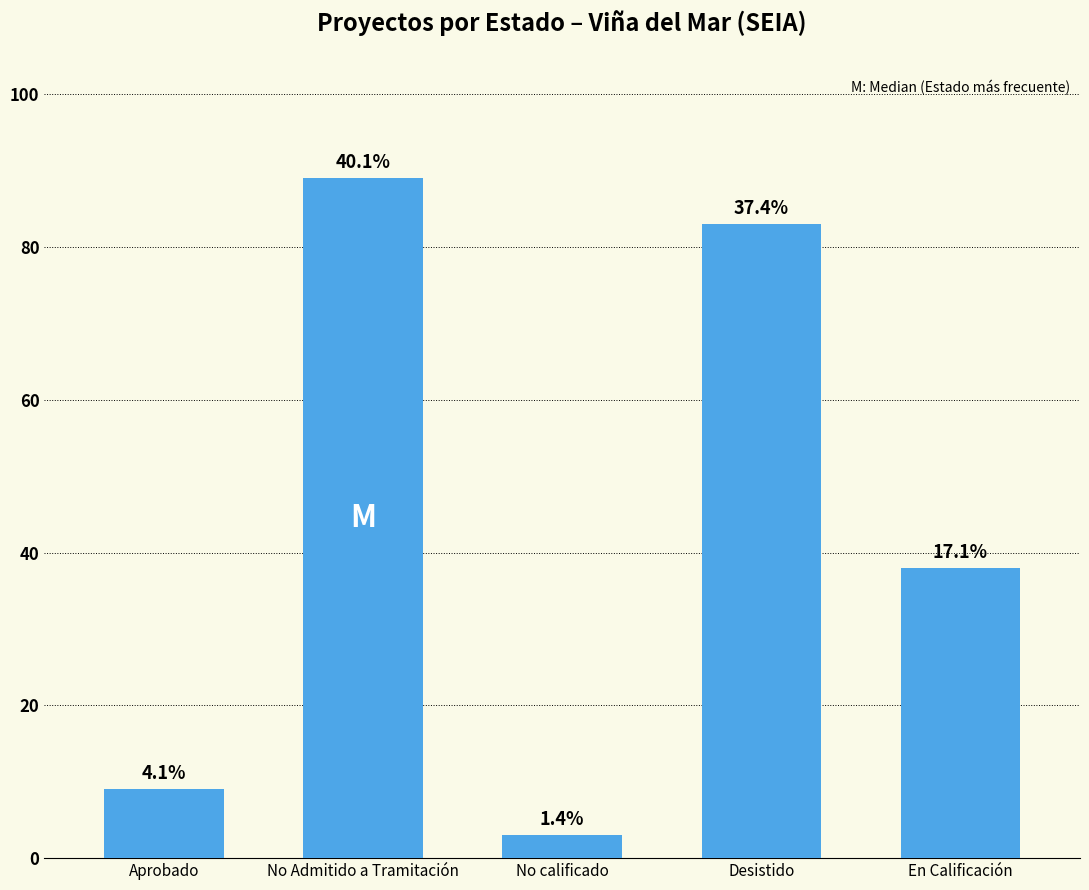

Reading left to right, what are all the values shown in this chart?

Aprobado=9	No Admitido a Tramitación=89	No calificado=3	Desistido=83	En Calificación=38